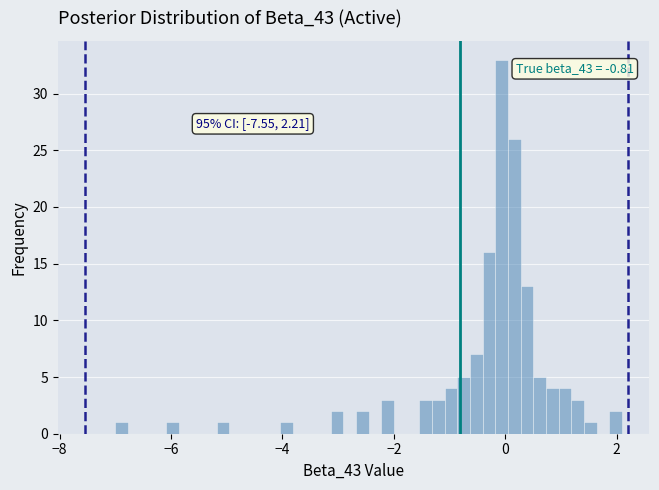

Around what value on the x-axis is the tallest bar? Give the approximate position of its centre, as read against the axis.

0.0